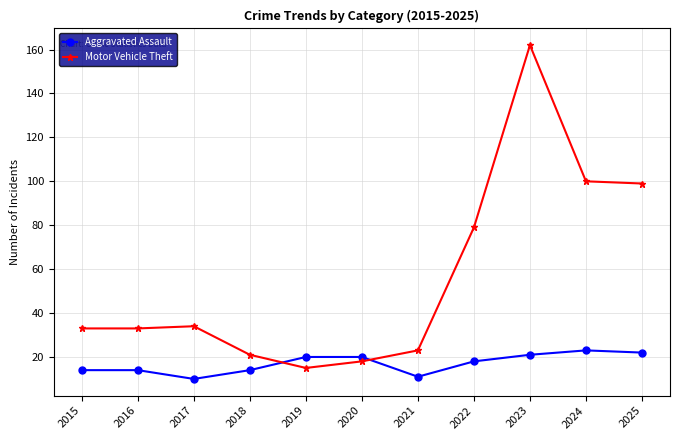

Rank the series by their average value, from highest to lowest.

Motor Vehicle Theft, Aggravated Assault